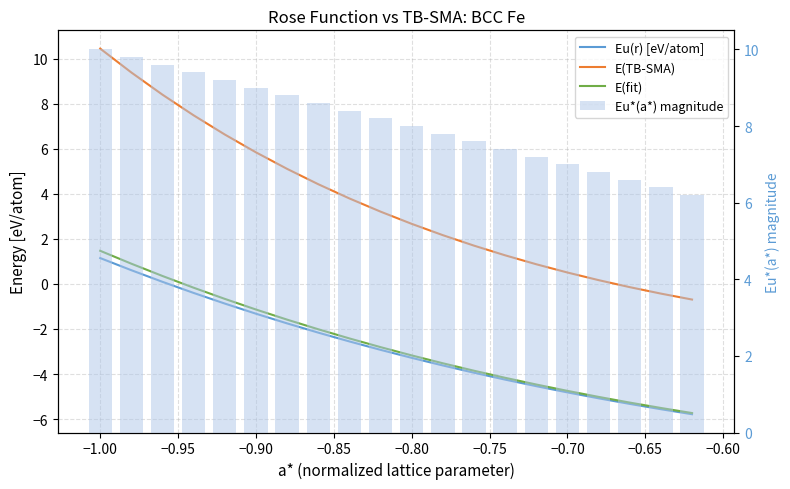

How many values in the Eu*(a*) magnitude series are below 8?

9